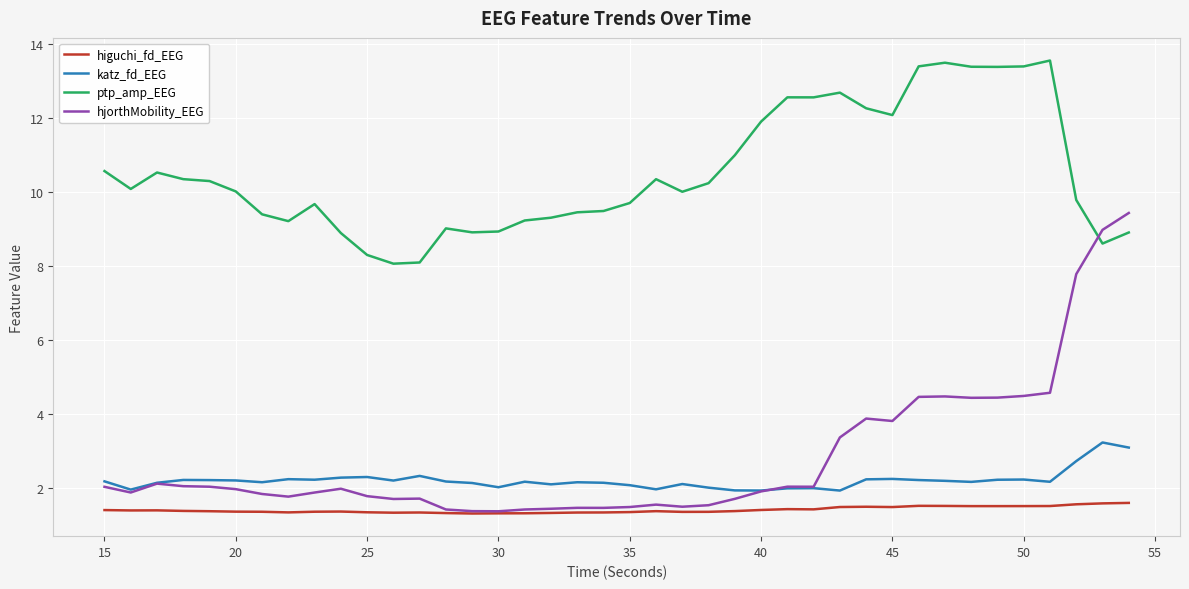

After their last crossing, which series has the higher values: katz_fd_EEG or hjorthMobility_EEG?

hjorthMobility_EEG